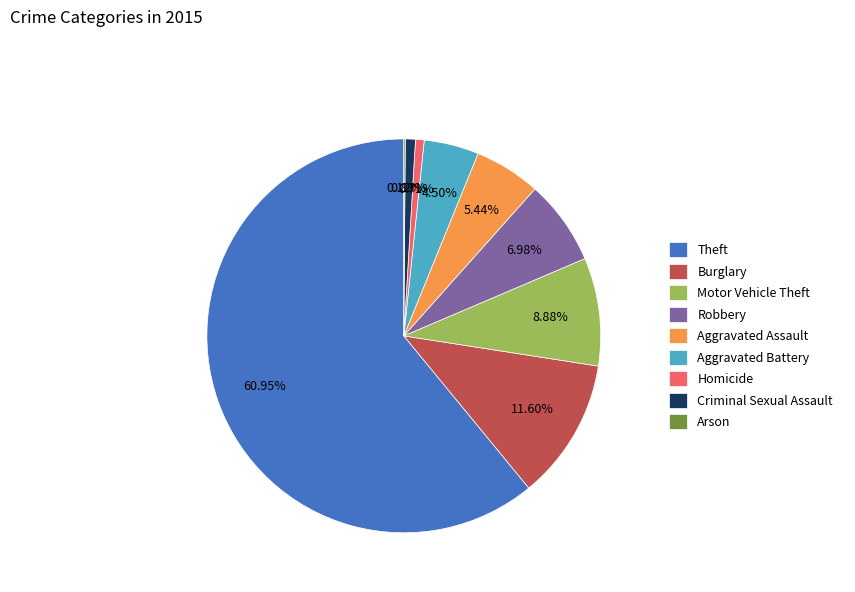

Which category accounts for the majority?

Theft